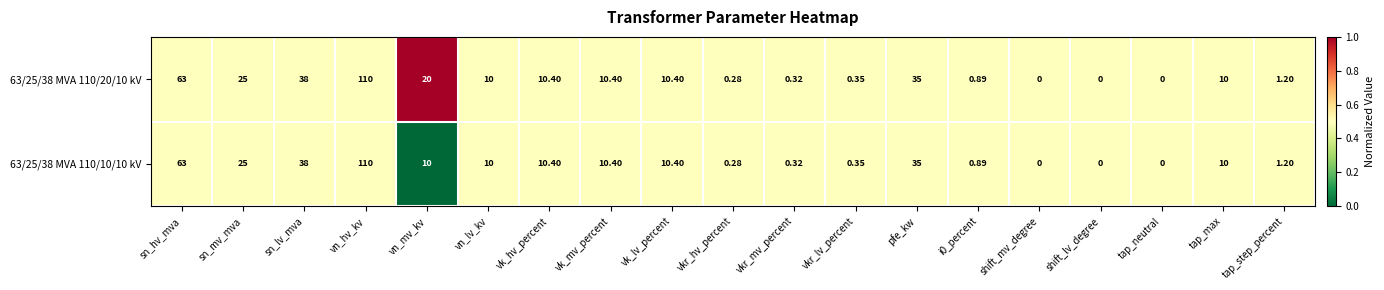

Is the value of 63/25/38 MVA 110/20/10 kV at sn_lv_mva greater than the value of 63/25/38 MVA 110/10/10 kV at shift_mv_degree?

Yes